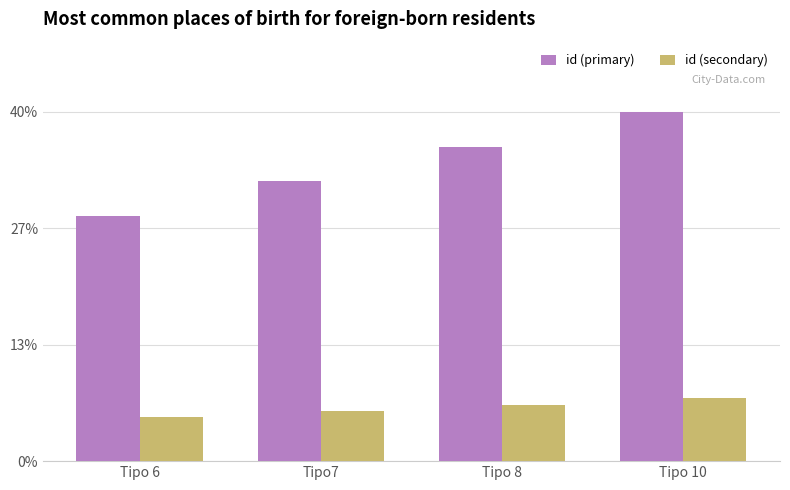

Does the chart contain any negative values?

No